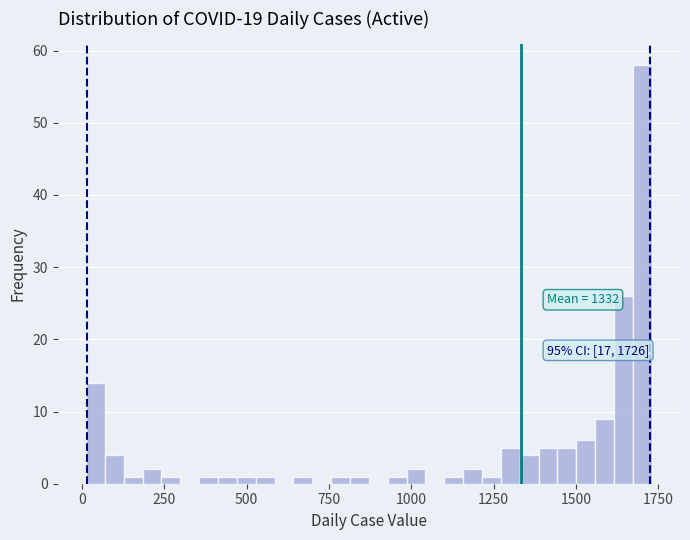

Around what value on the x-axis is the tallest bar? Give the approximate position of its centre, as read against the axis.

1700